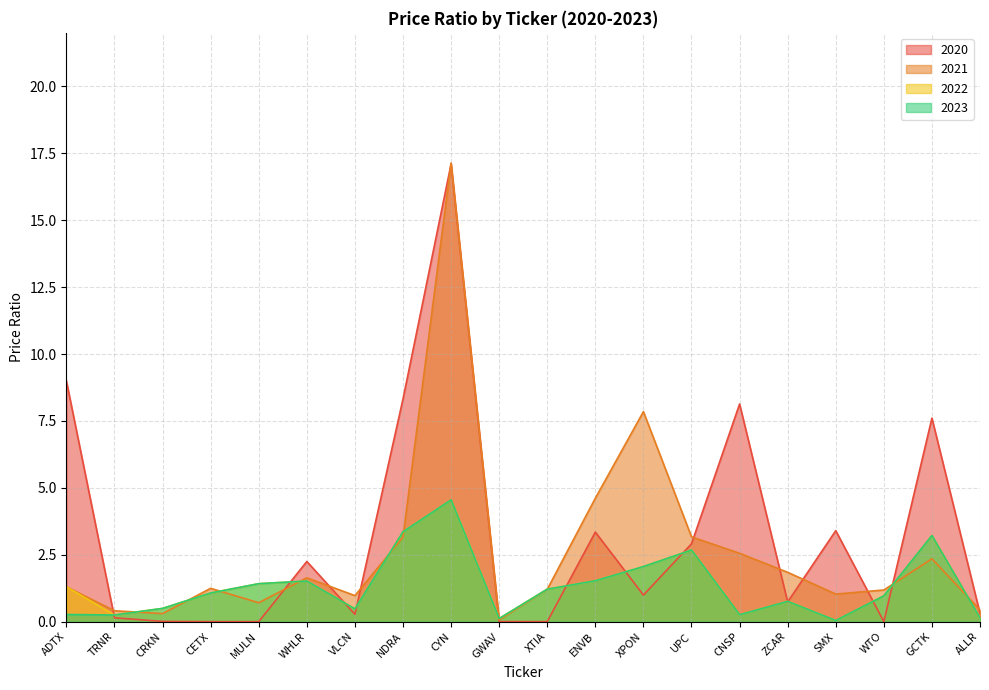

How many values in the 2023 series are below 1?

10